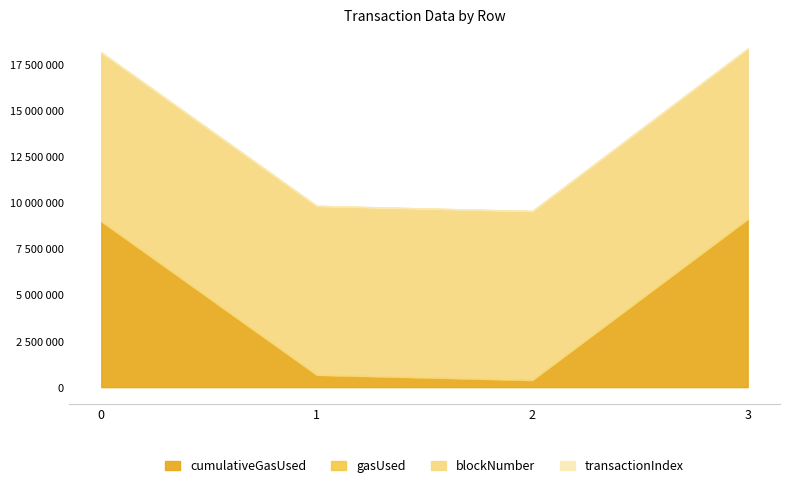

Is the value of blockNumber at 0 greater than the value of gasUsed at 3?

Yes